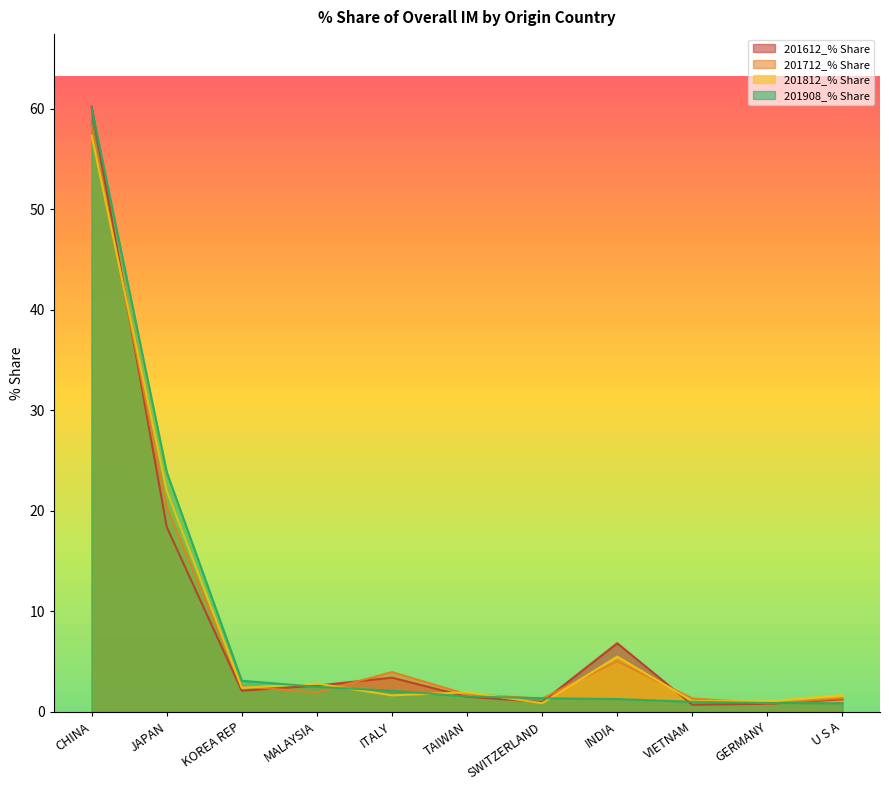

After their last crossing, which series has the higher values: 201612_% Share or 201712_% Share?

201712_% Share